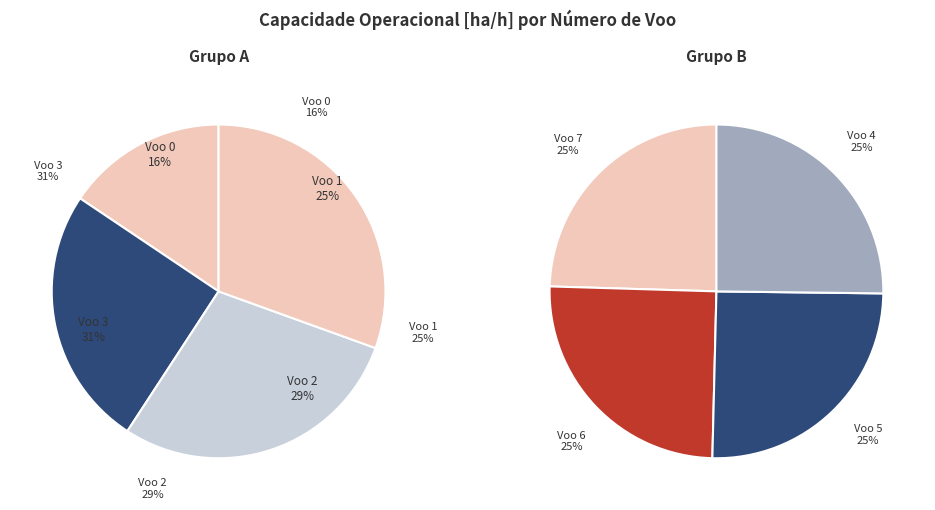

Is it true that 6 is 28% of the pie?

False